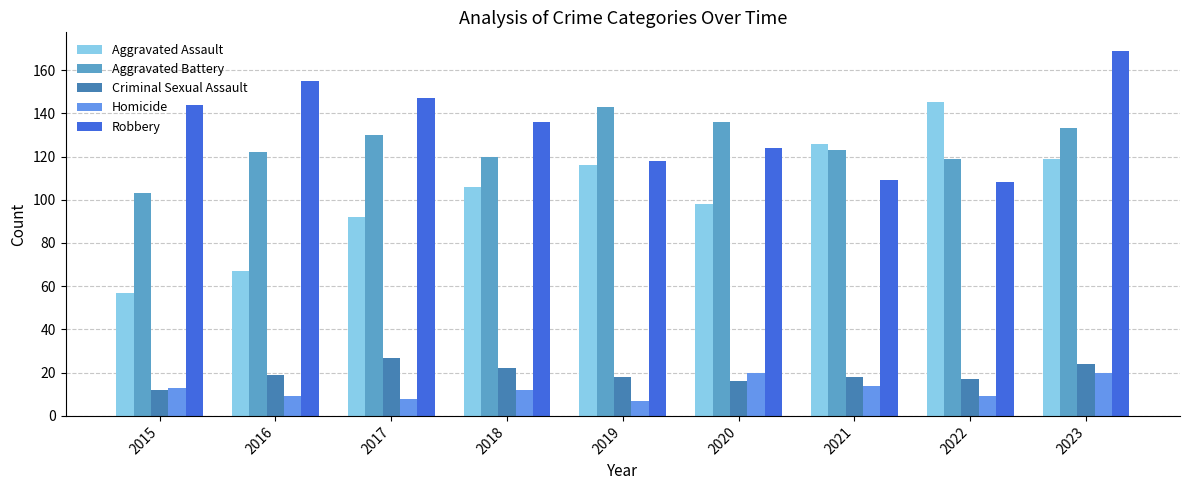

Reading left to right, extract all data points from this chart.

Aggravated Assault: 2015=57	2016=67	2017=92	2018=106	2019=116	2020=98	2021=126	2022=145	2023=119
Aggravated Battery: 2015=103	2016=122	2017=130	2018=120	2019=143	2020=136	2021=123	2022=119	2023=133
Criminal Sexual Assault: 2015=12	2016=19	2017=27	2018=22	2019=18	2020=16	2021=18	2022=17	2023=24
Homicide: 2015=13	2016=9	2017=8	2018=12	2019=7	2020=20	2021=14	2022=9	2023=20
Robbery: 2015=144	2016=155	2017=147	2018=136	2019=118	2020=124	2021=109	2022=108	2023=169